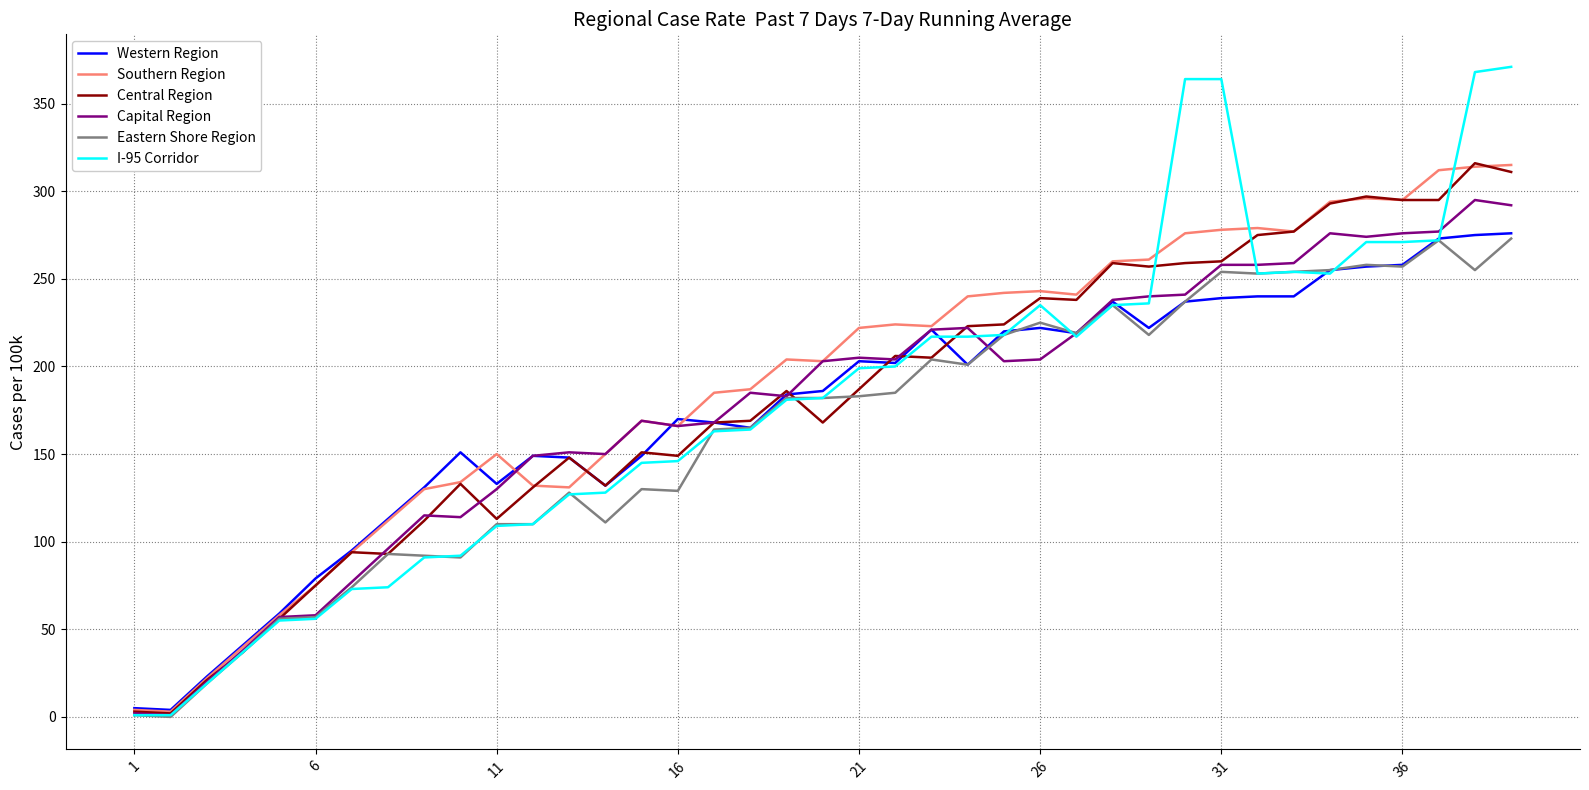

What is the highest value of the Western Region series?

276